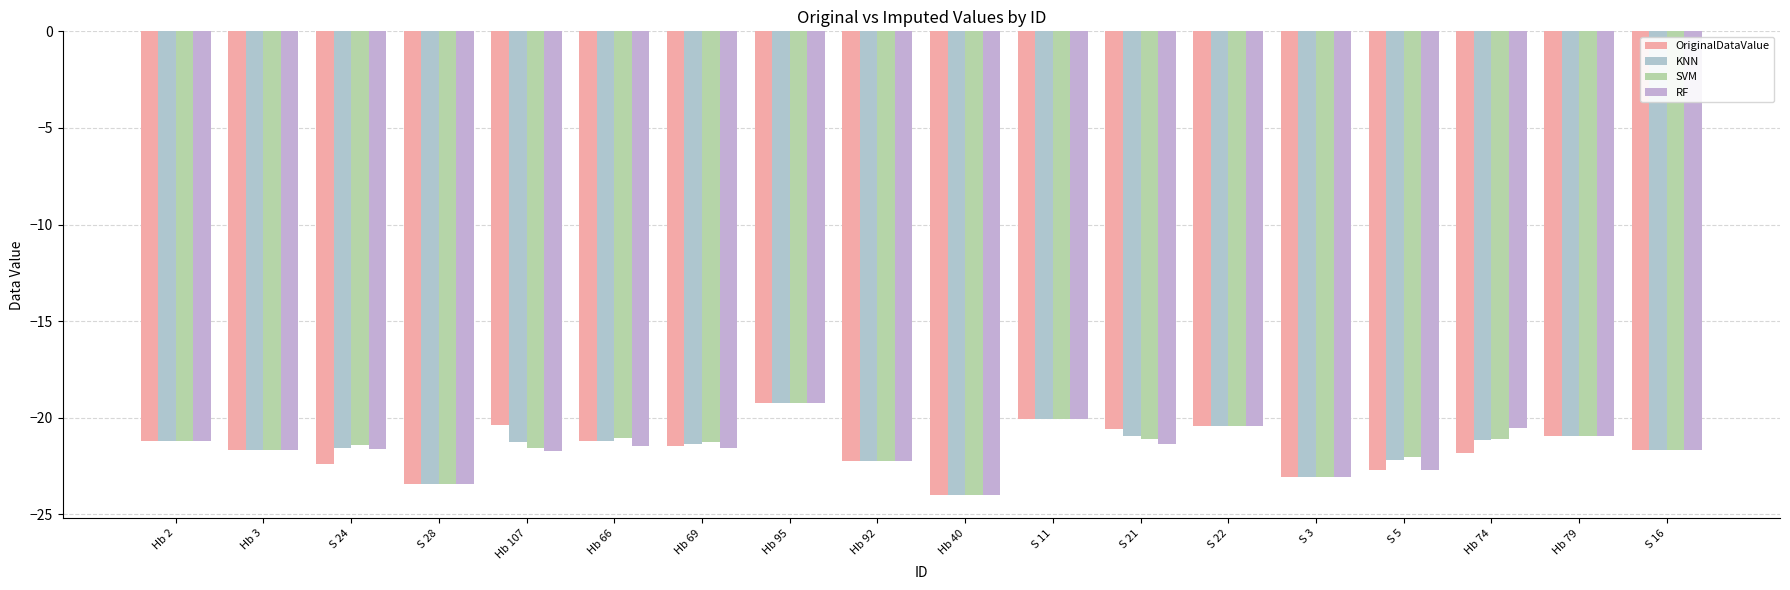

What position from the right is Hb 107?

14